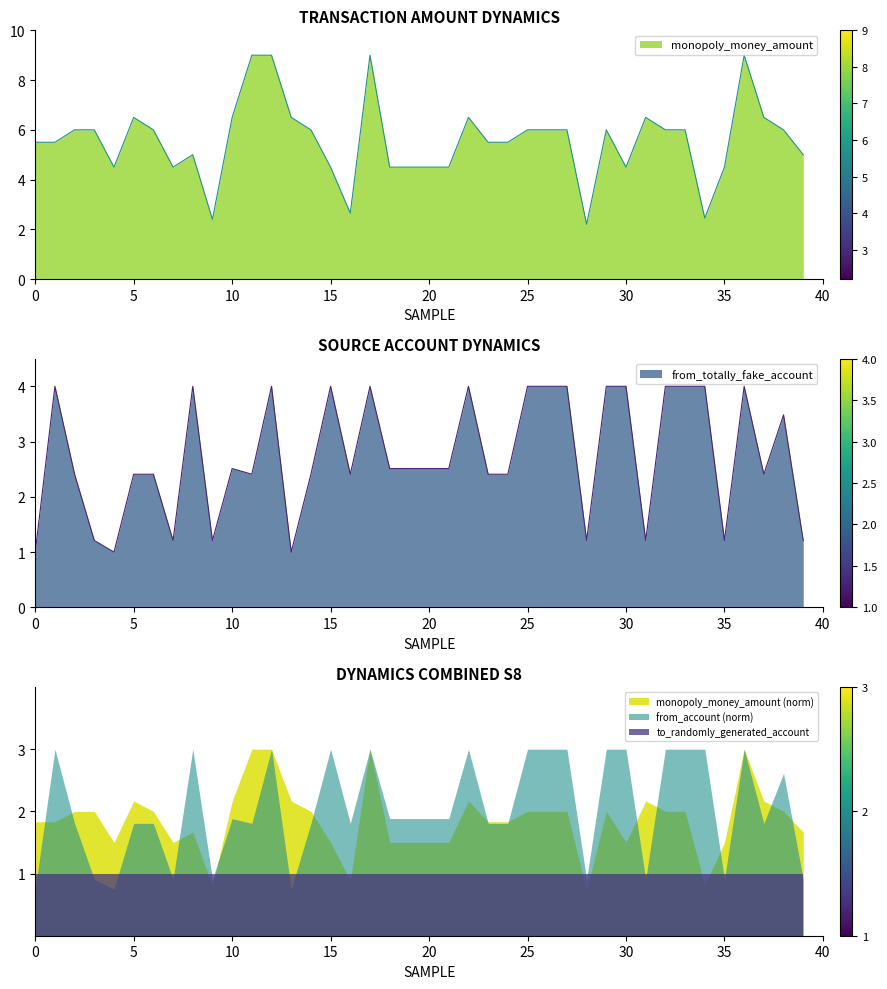

The monopoly_money_amount series shows 2.0 at 35. True or false?

False